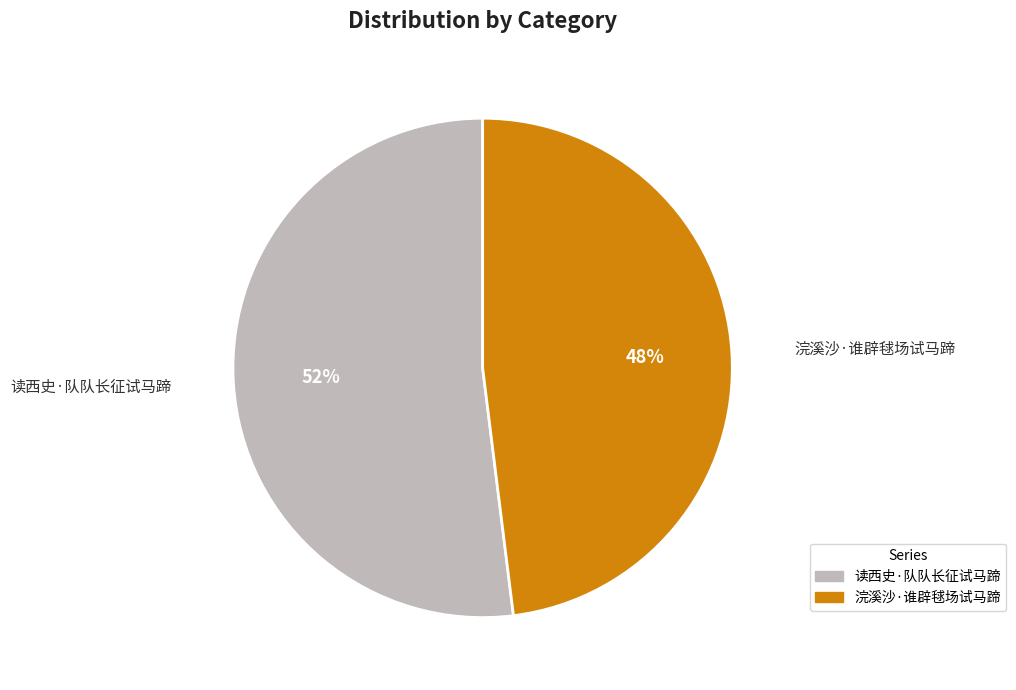

Which category has the biggest portion of the pie?

读西史·队队长征试马蹄